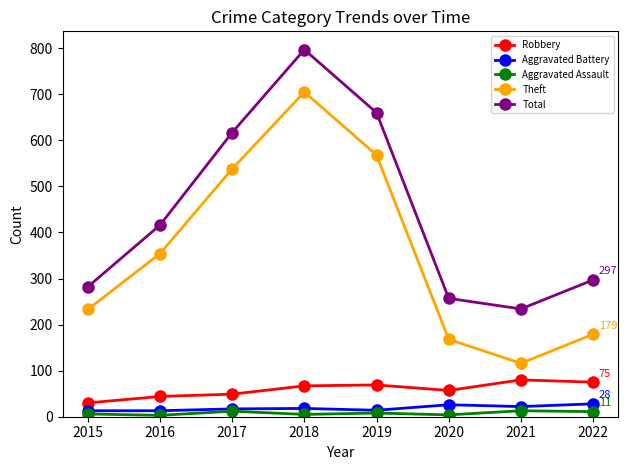

Which series changed the most between 2015 and 2020?

Theft